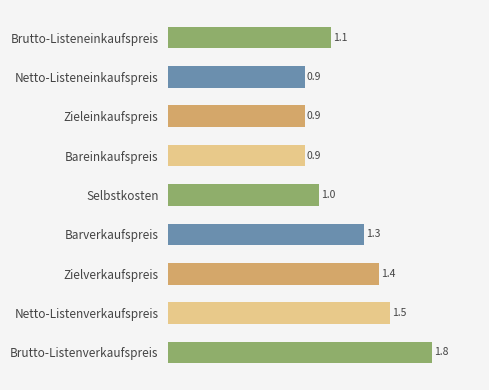

What is the approximate value at Netto-Listenverkaufspreis?

1.5